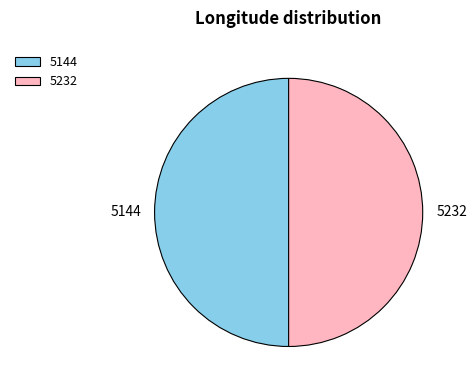

True or false: 5232 accounts for 50% of the total.

True